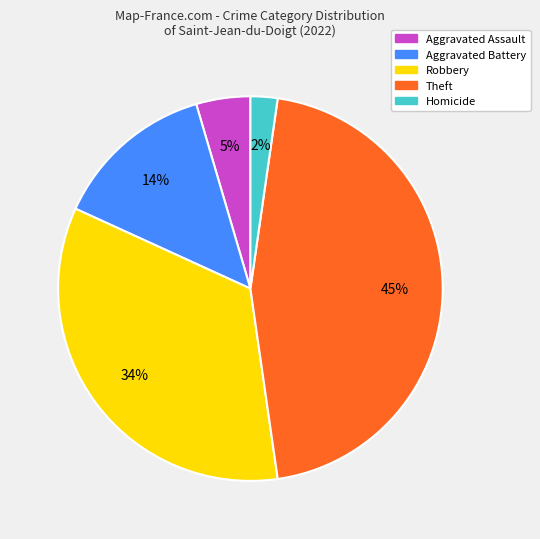

To the nearest percent, what is the difference between the largest and smallest slice percentages?

43%